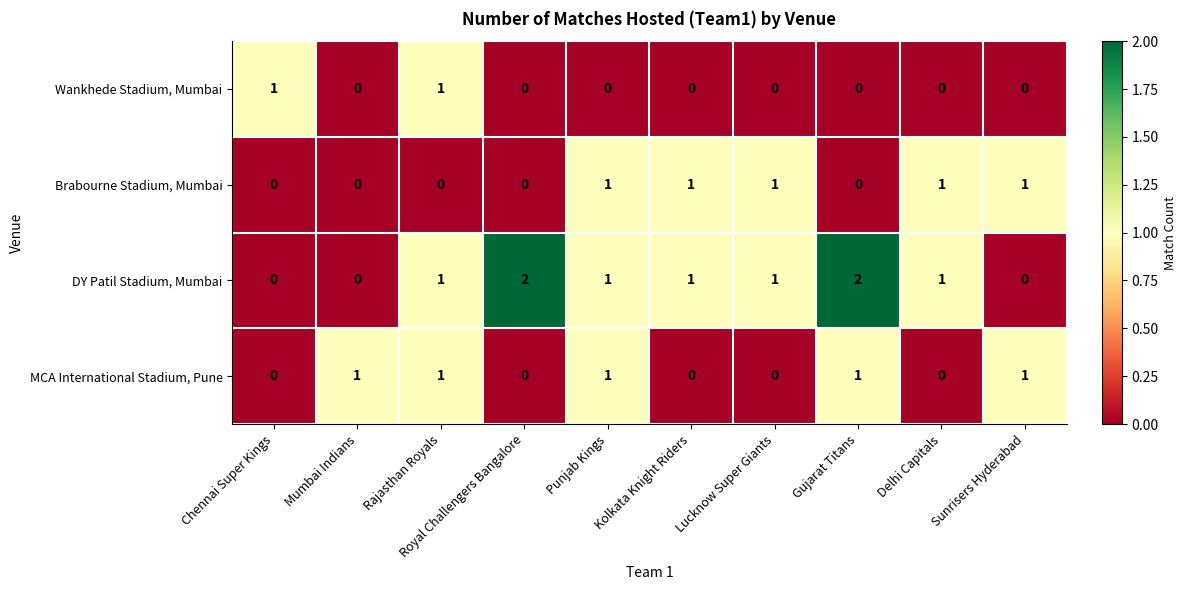

How many categories are shown in the chart?

10